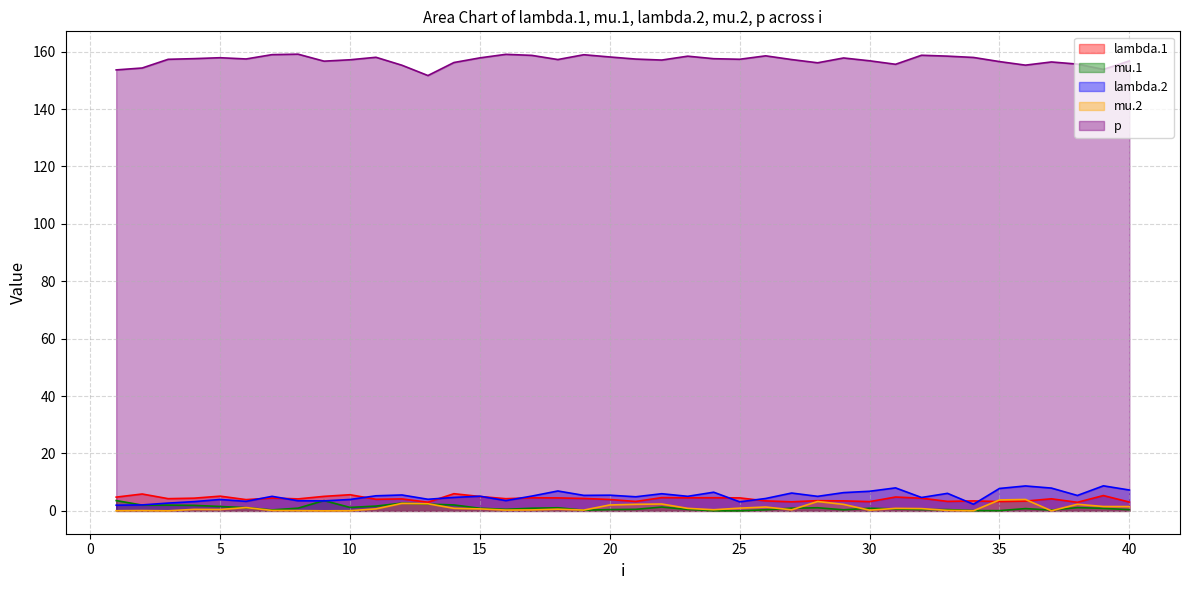

Which category has the highest value in the mu.2 series?

36